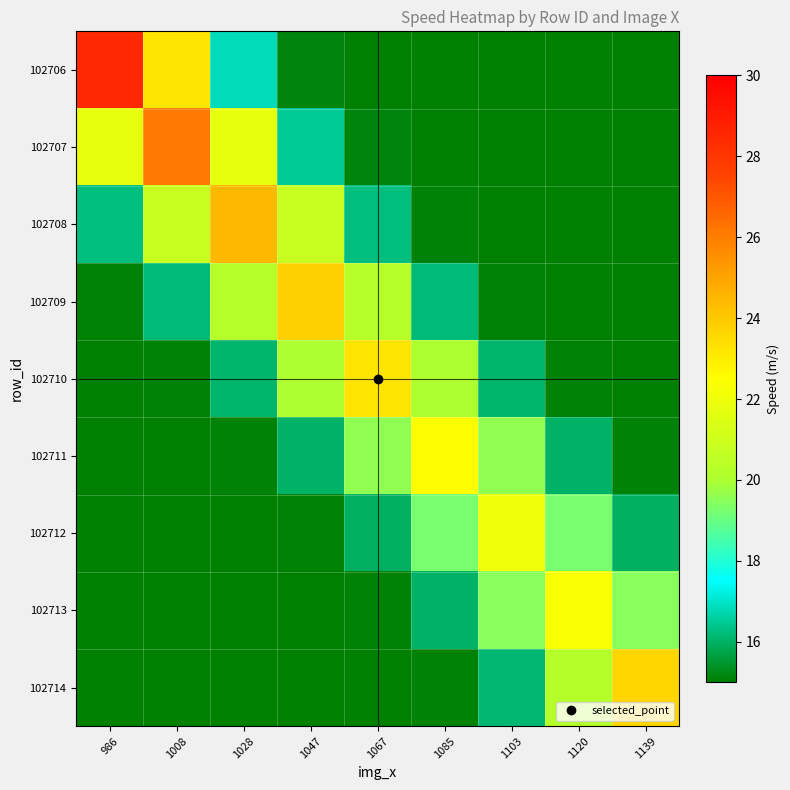

What is the maximum value shown in the chart?

28.5